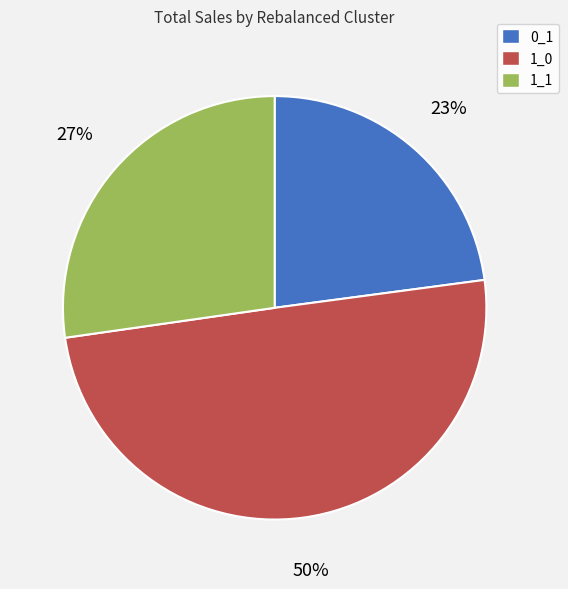

Which has a higher value, 1_1 or 1_0?

1_0